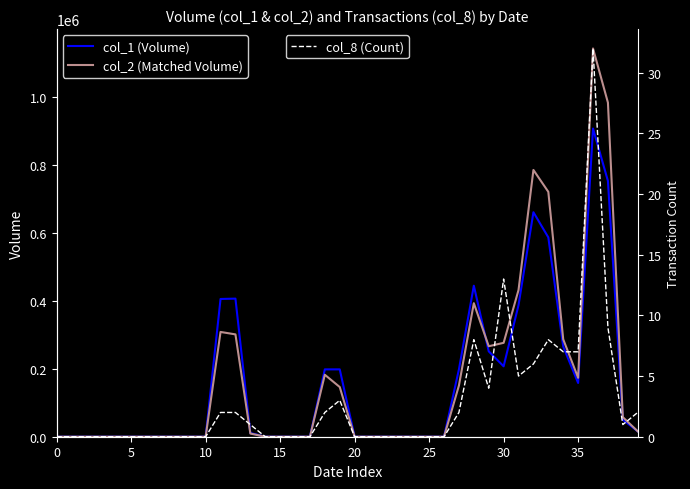

Is the value of col_1 (Volume) at 23 greater than the value of col_8 (Count) at 36?

No